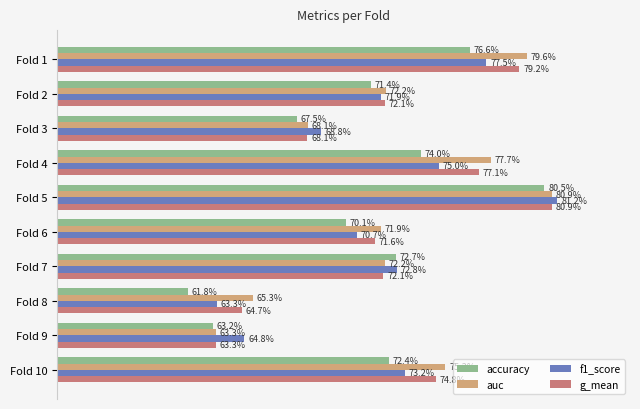

What is the difference between the maximum and minimum values in the auc series?

0.2